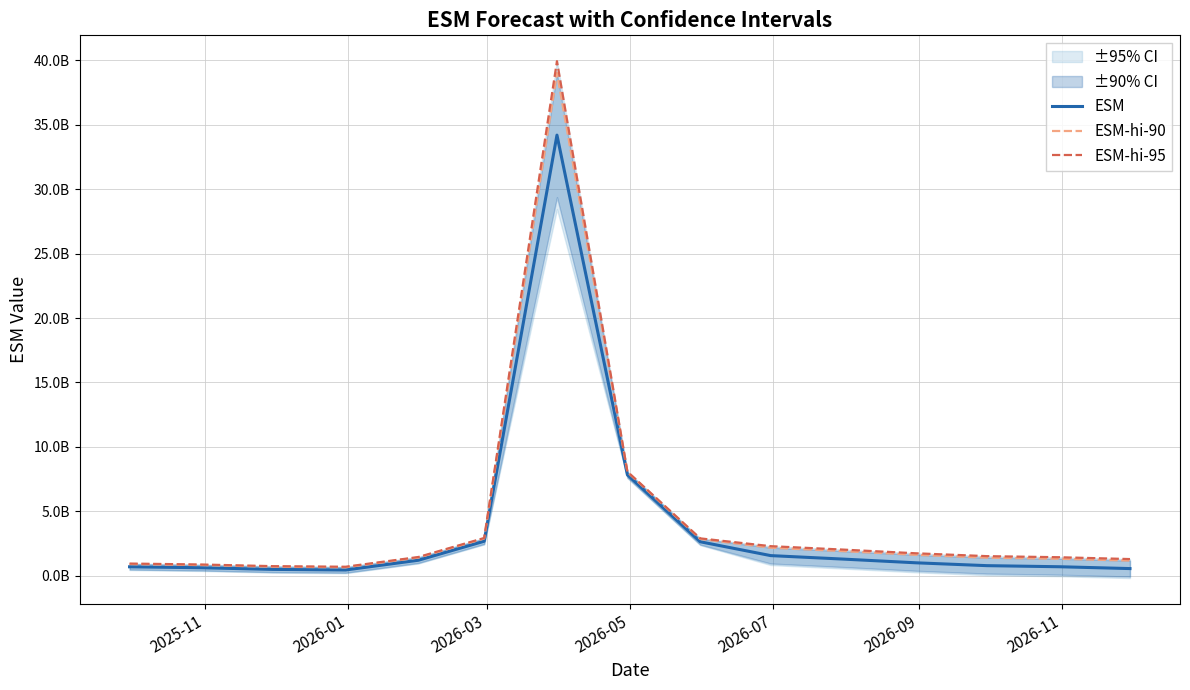

Is the value of ESM at 12 greater than the value of ESM-hi-95 at 2026-11?

No